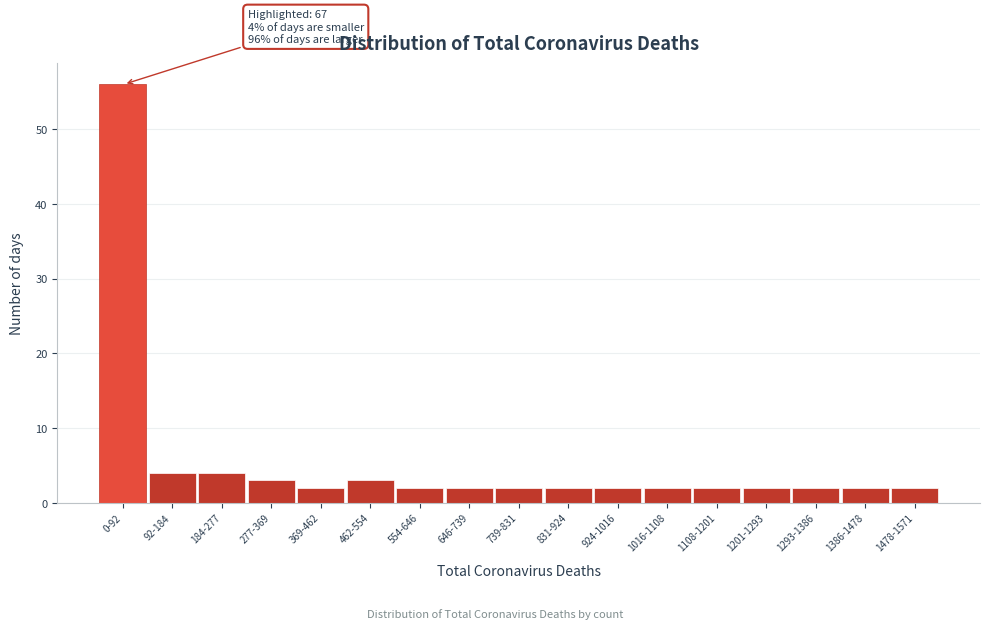

Reading left to right, what are all the values shown in this chart?

0-92=56	92-184=4	184-277=4	277-369=3	369-462=2	462-554=3	554-646=2	646-739=2	739-831=2	831-924=2	924-1016=2	1016-1108=2	1108-1201=2	1201-1293=2	1293-1386=2	1386-1478=2	1478-1571=2